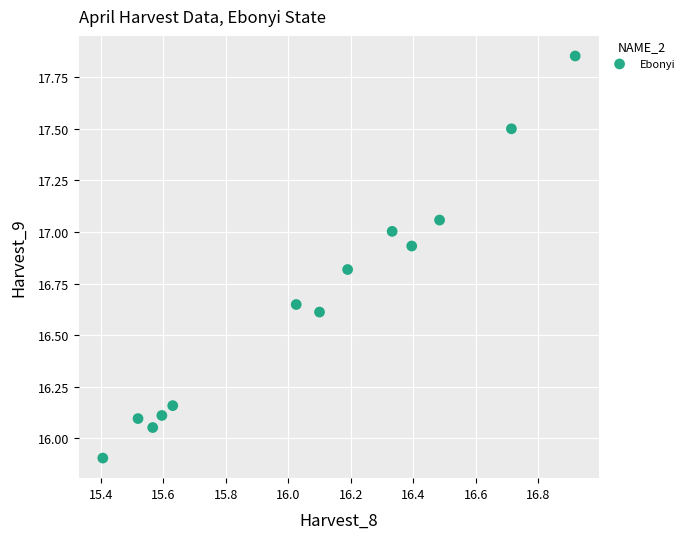

What is the range of X values (max minus min)?

1.5